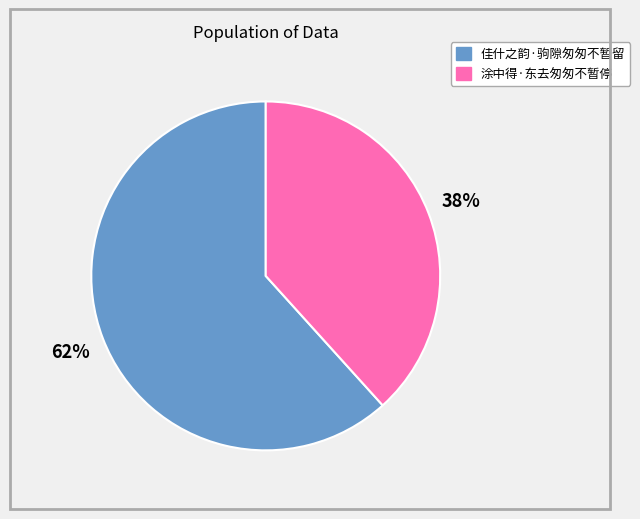

Which slice is the largest?

佳什之韵·驹隙匆匆不暂留